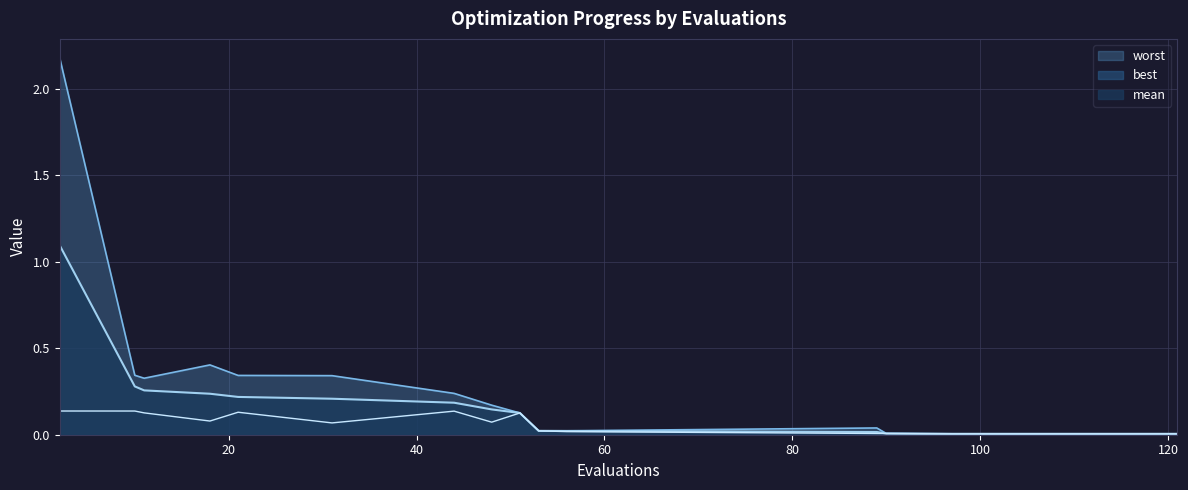

How many lines are shown in the chart?

3